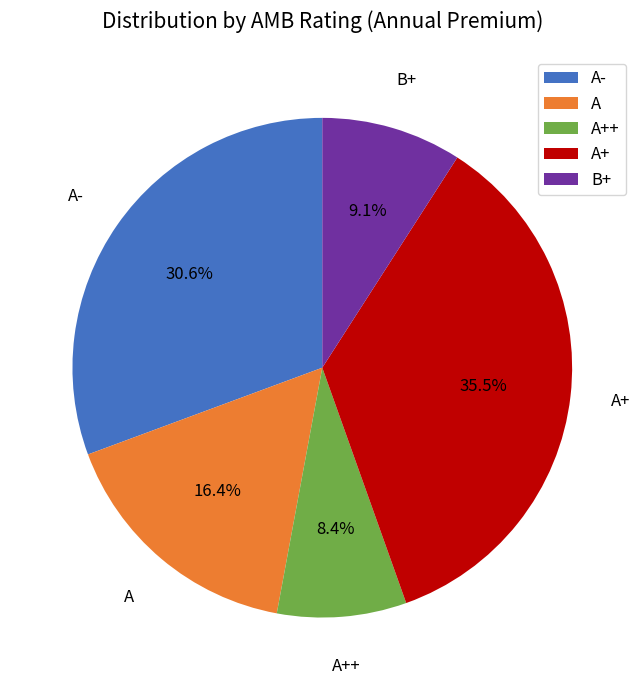

What percentage is NOT represented by A-?

69.4%